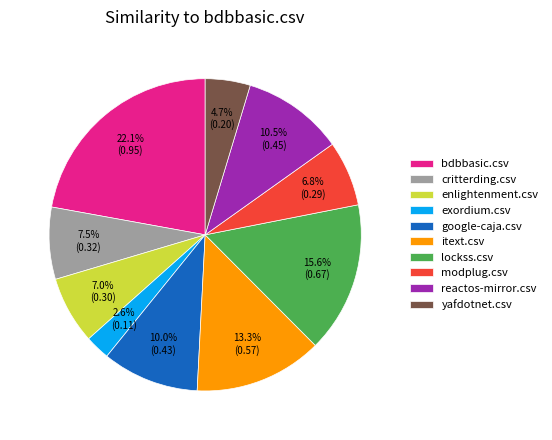

What portion of the pie excludes itext.csv?

86.7%